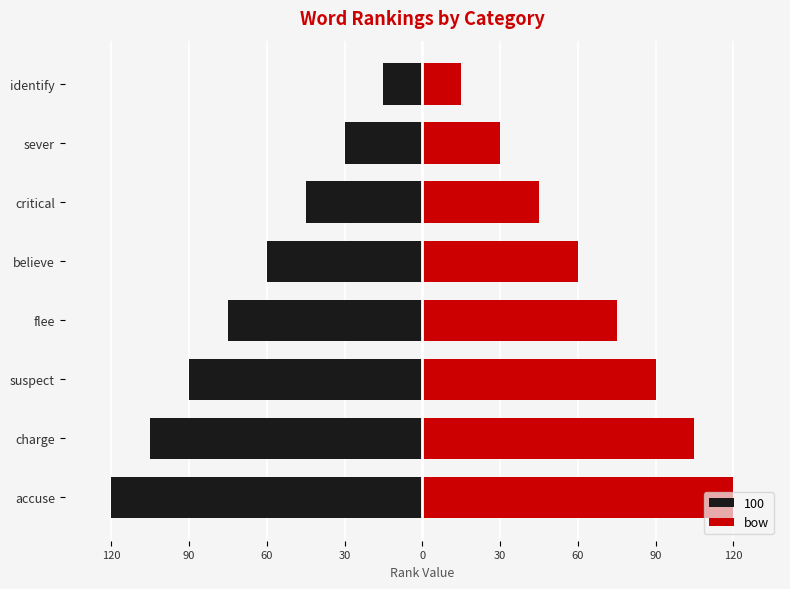

What is the label of the 6th bar from the right?

suspect